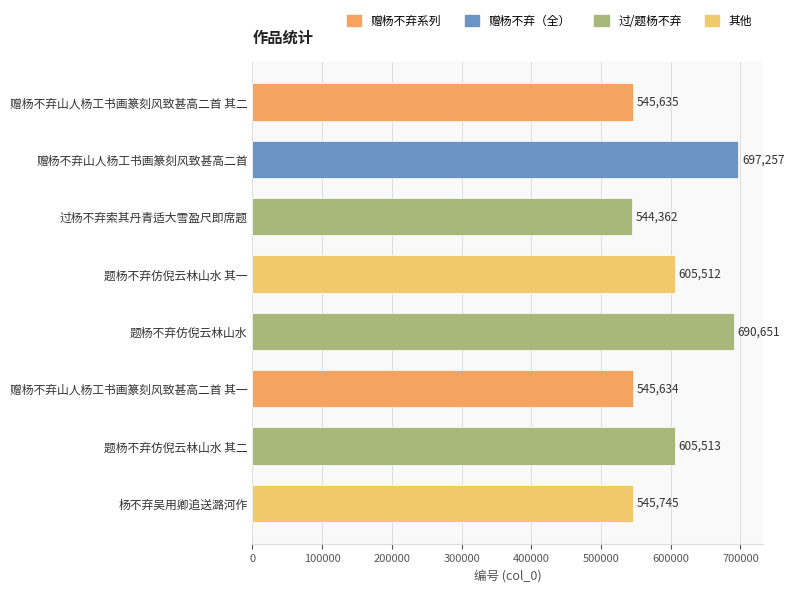

Which has a higher value, 题杨不弃仿倪云林山水 or 题杨不弃仿倪云林山水 其二?

题杨不弃仿倪云林山水